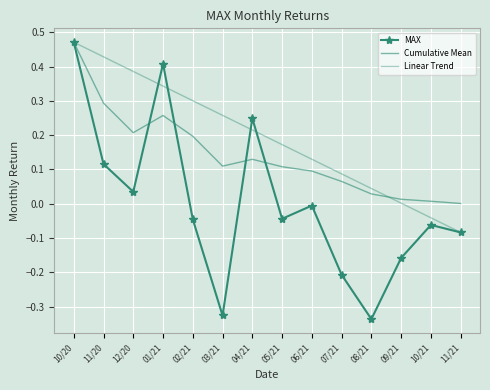

What is the maximum value for Cumulative Mean?

0.5